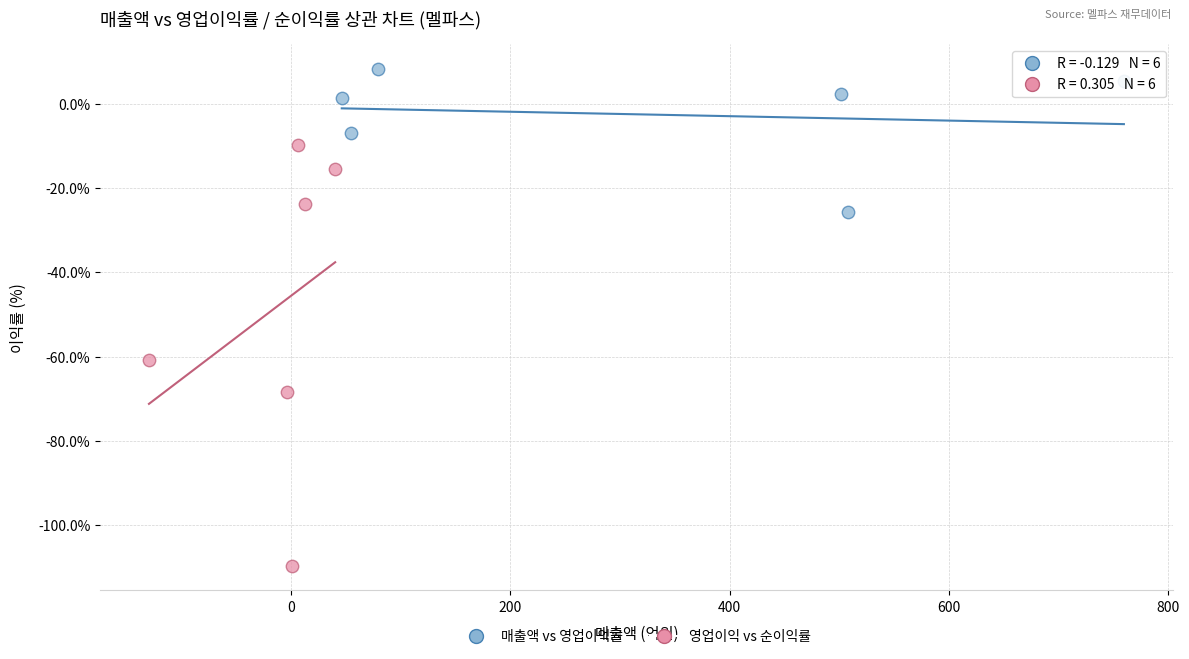

Which series contains the lowest Y value?

영업이익 vs 순이익률